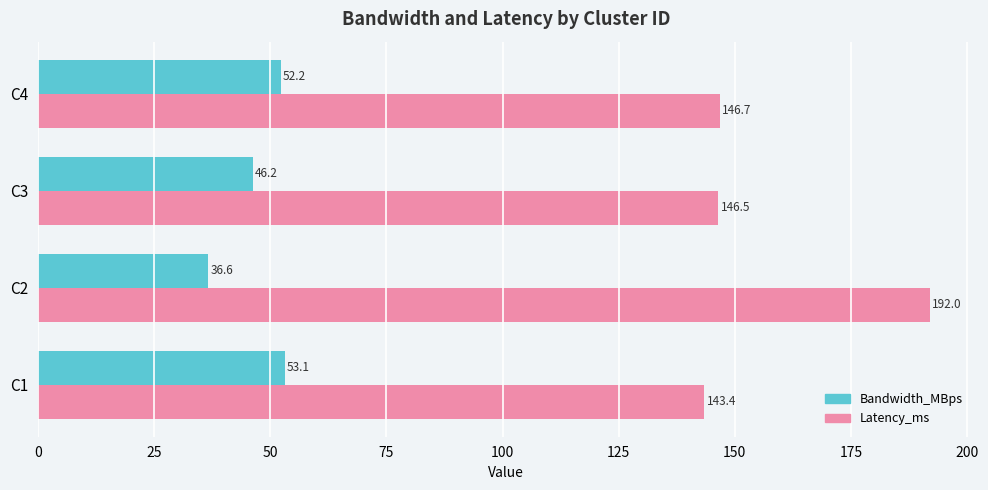

What is the sum of all Latency_ms values?

628.6